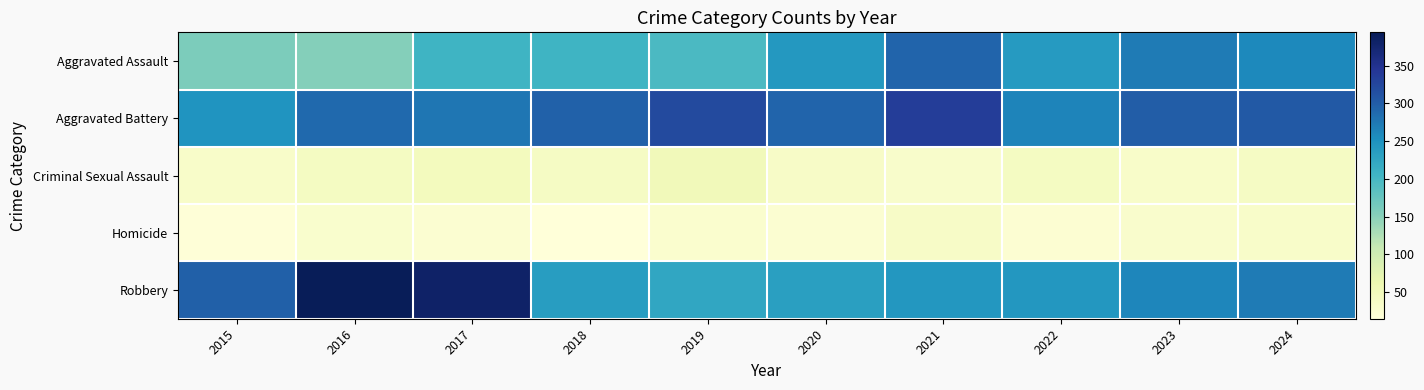

At which category is the sum across all series the highest?

2021